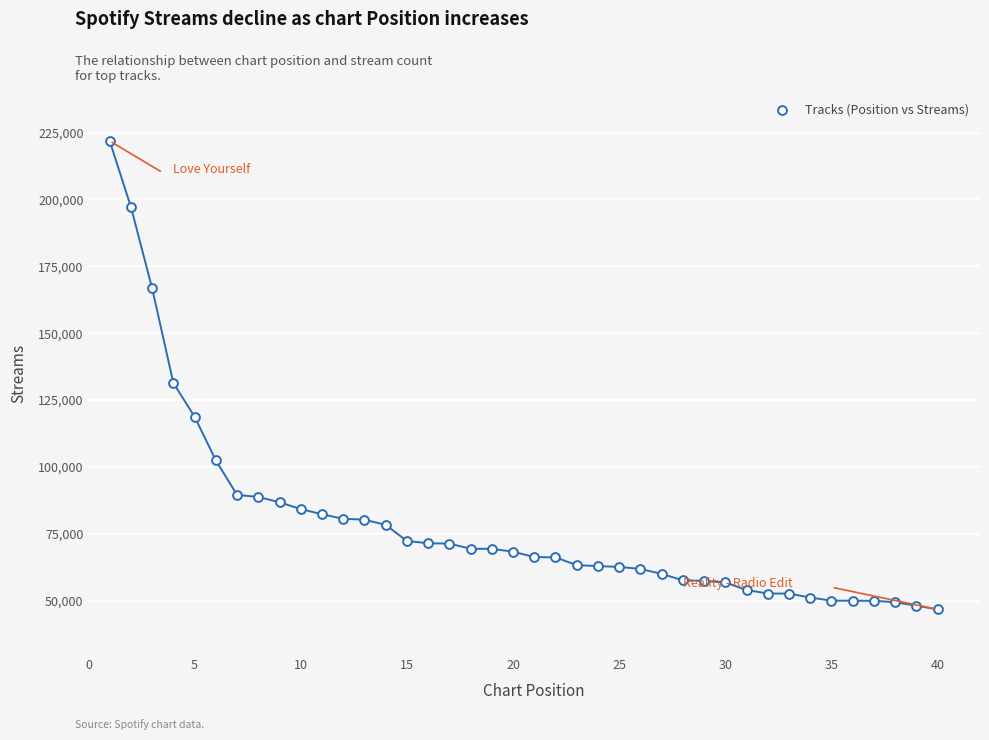

What is the range of Y values (max minus min)?

175162